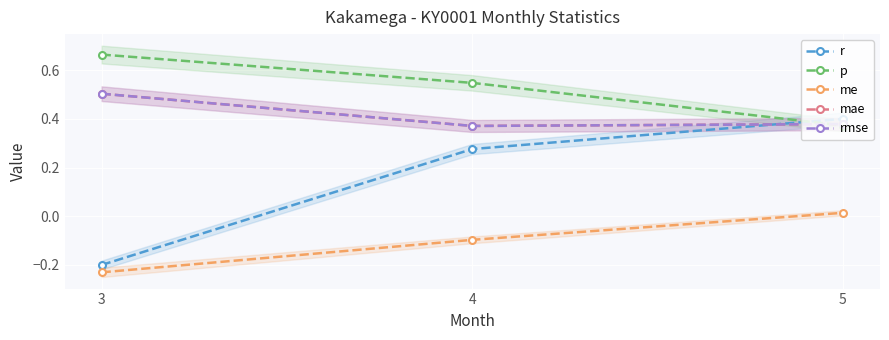

Between 3 and 4, which is larger?

4